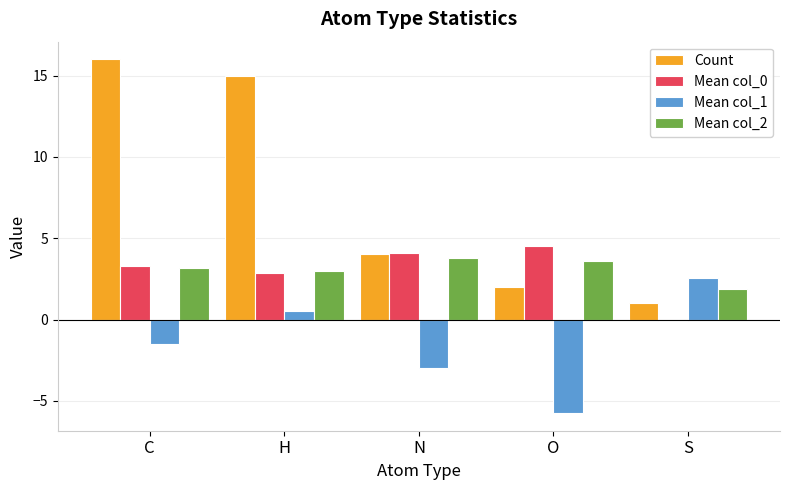

Reading left to right, transcribe all the data shown in this chart.

Count: 16.0	15.0	4.0	2.0	1.0
Mean col_0: 3.3	2.9	4.1	4.5	-0.1
Mean col_1: -1.5	0.5	-3.0	-5.8	2.6
Mean col_2: 3.1	3.0	3.8	3.6	1.8